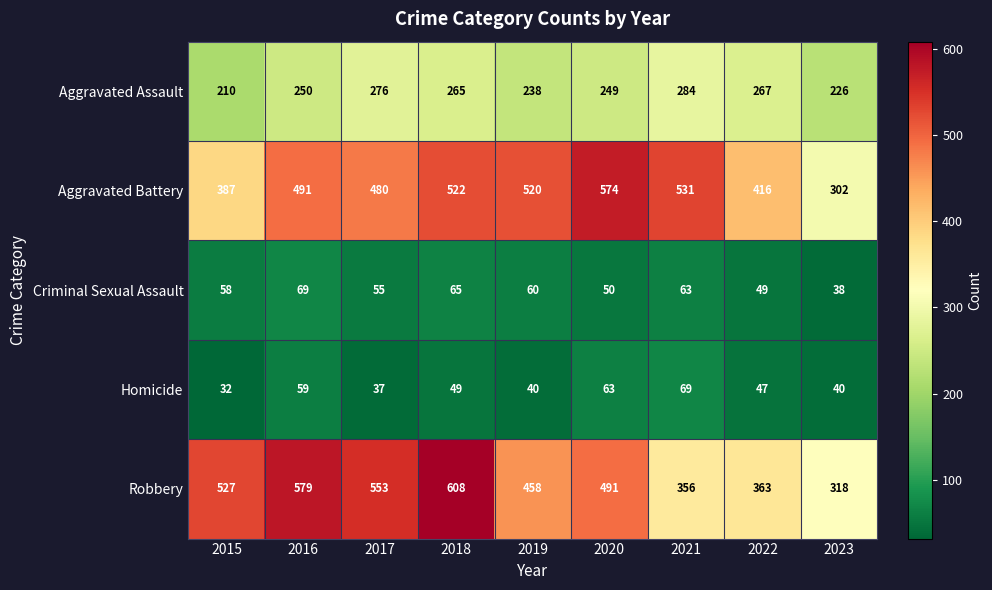

What is the difference between the highest and lowest values at 2016?

520